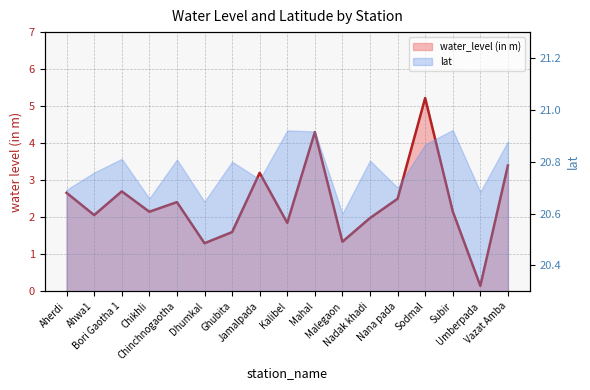

Approximately how many times larger is the value at Sodmal compared to Aherdi?

2.0